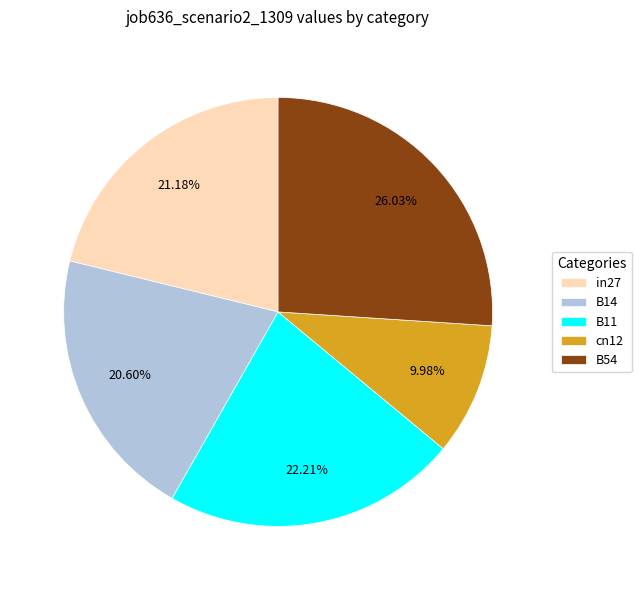

What percentage is the B14 slice, to the nearest percent?

21%